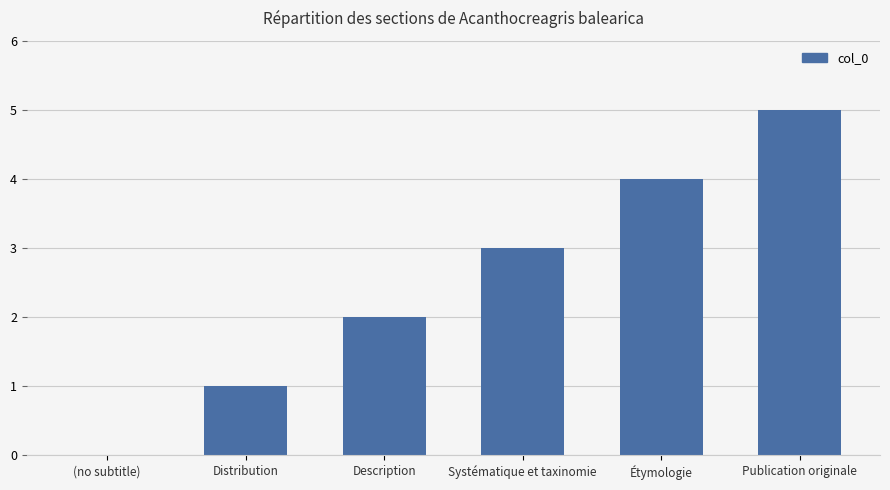

What is the sum of all values?

15